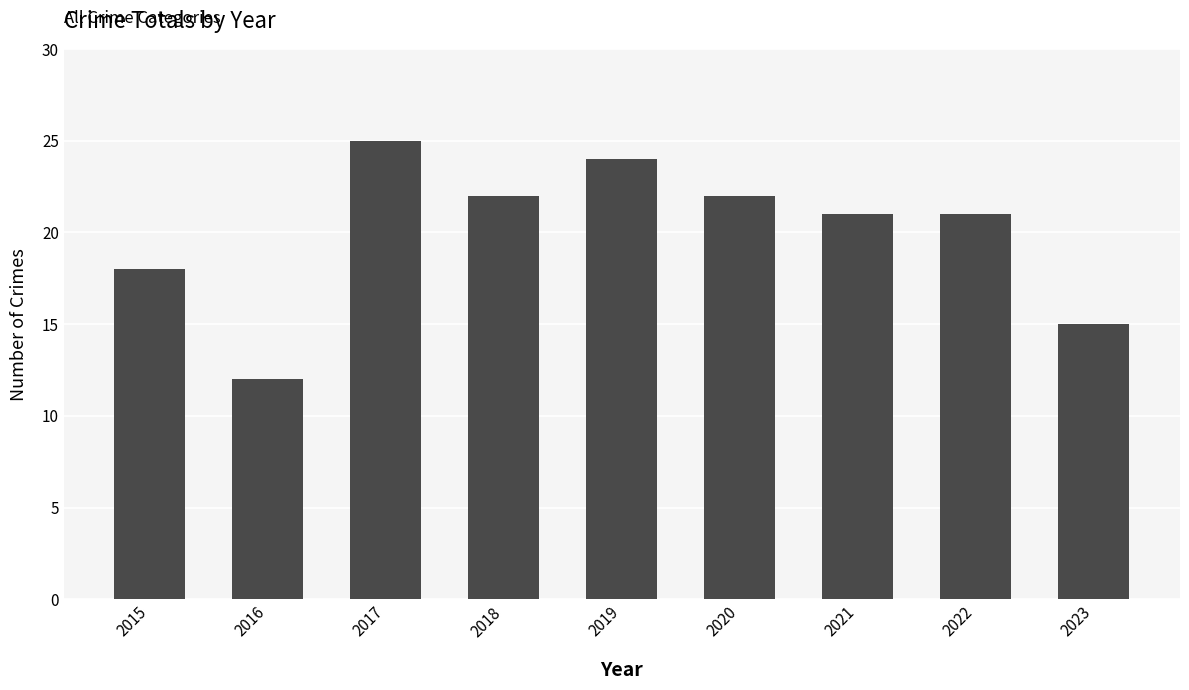

What is the difference between the second highest and minimum values?

12